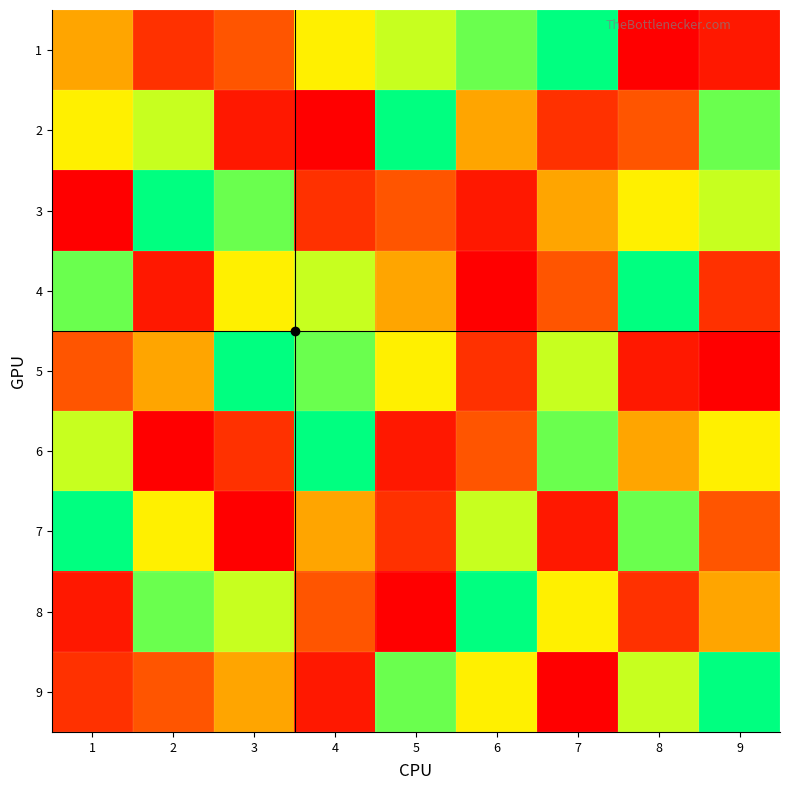

At 2, list the series in order from largest to smallest.

3, 8, 2, 7, 5, 9, 1, 4, 6